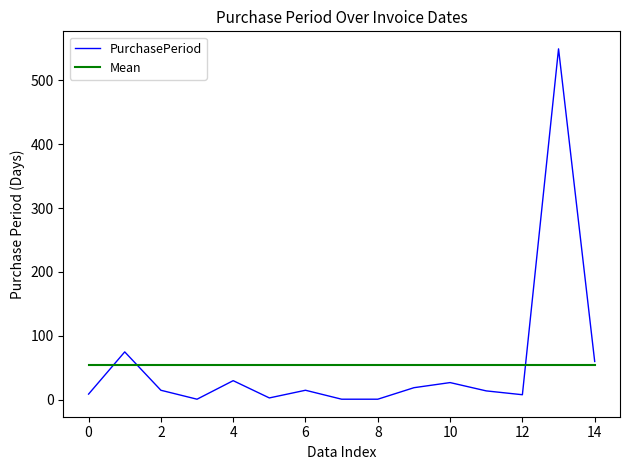

What is the minimum value for Mean?

55.1